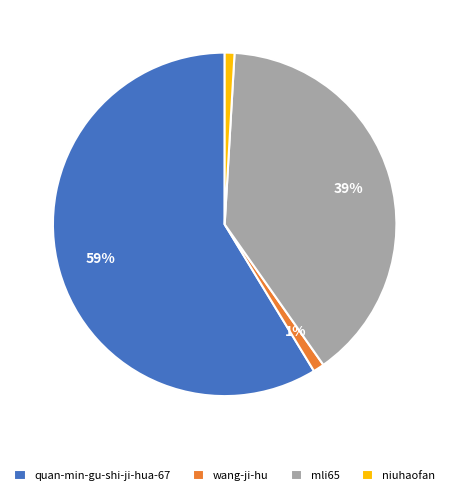

Does quan-min-gu-shi-ji-hua-67 represent more than half of the total?

Yes